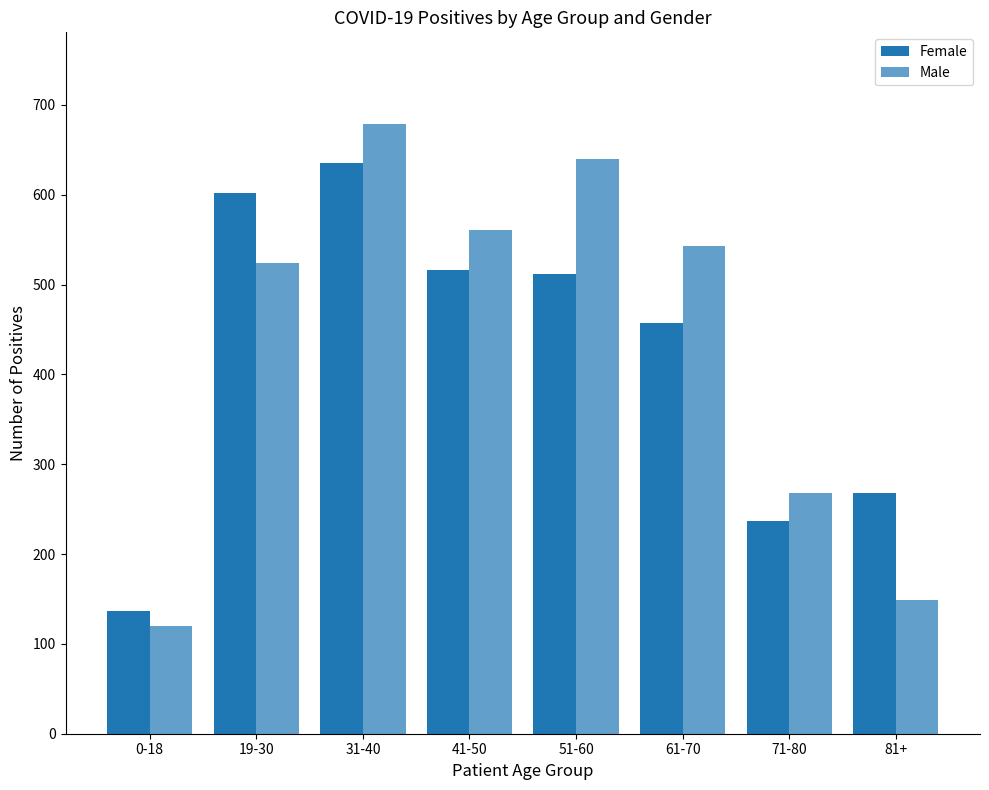

At which category is the sum across all series the highest?

31-40